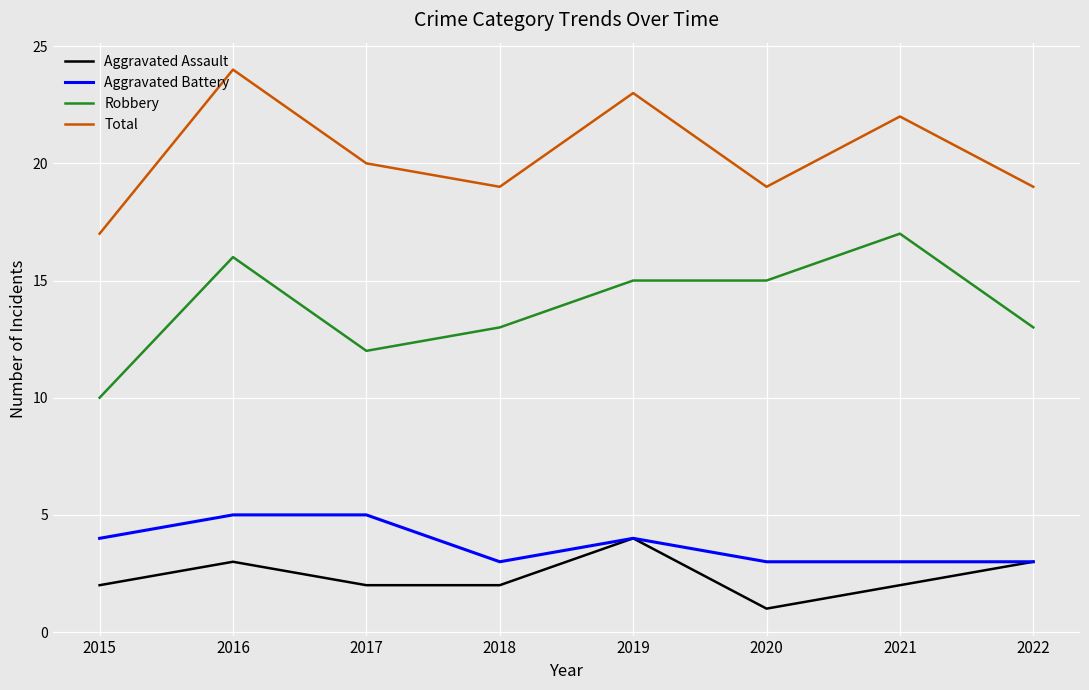

List the series in order of their peak value, lowest first.

Aggravated Assault, Aggravated Battery, Robbery, Total